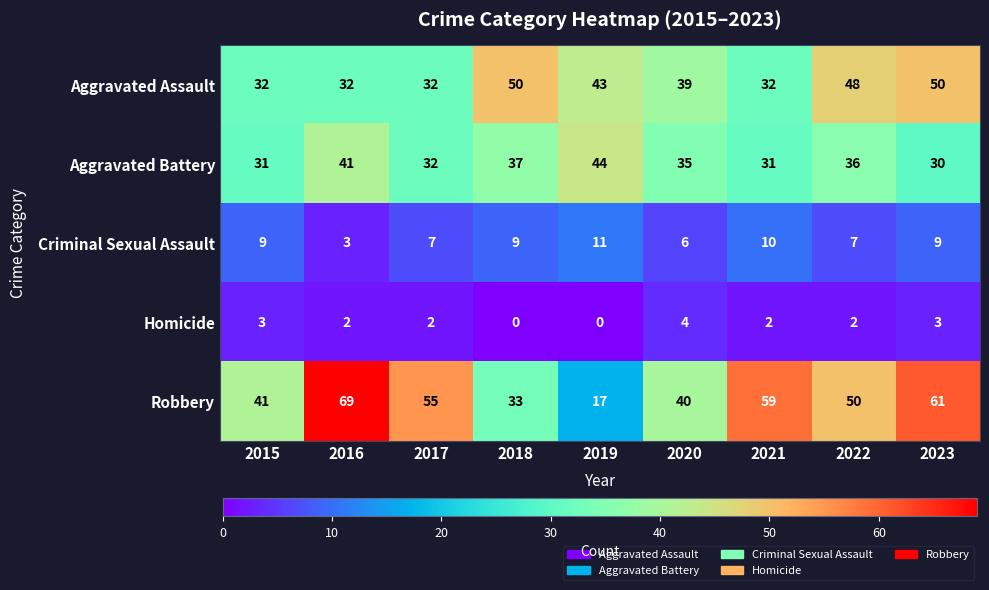

What is the difference between the second highest and second lowest values in the Homicide series?

3